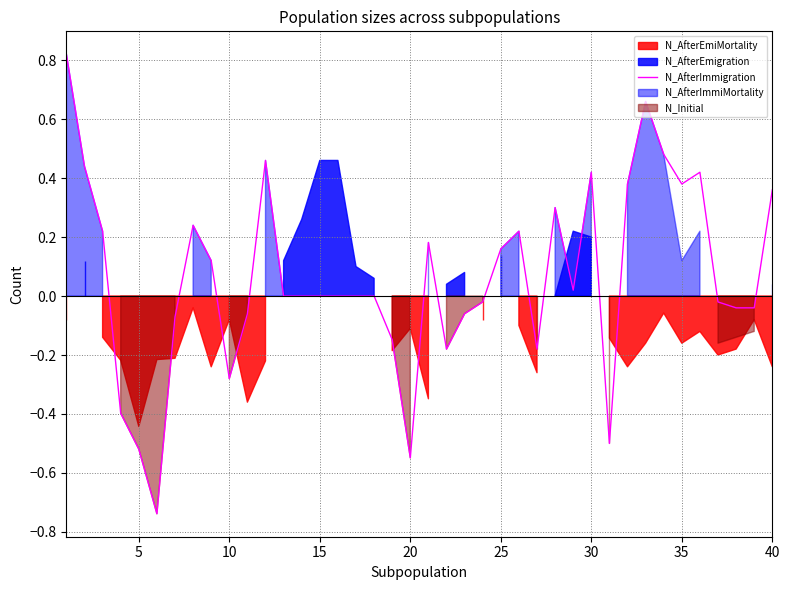

True or false: N_AfterImmigration has a value of 0.6 at 40.

False